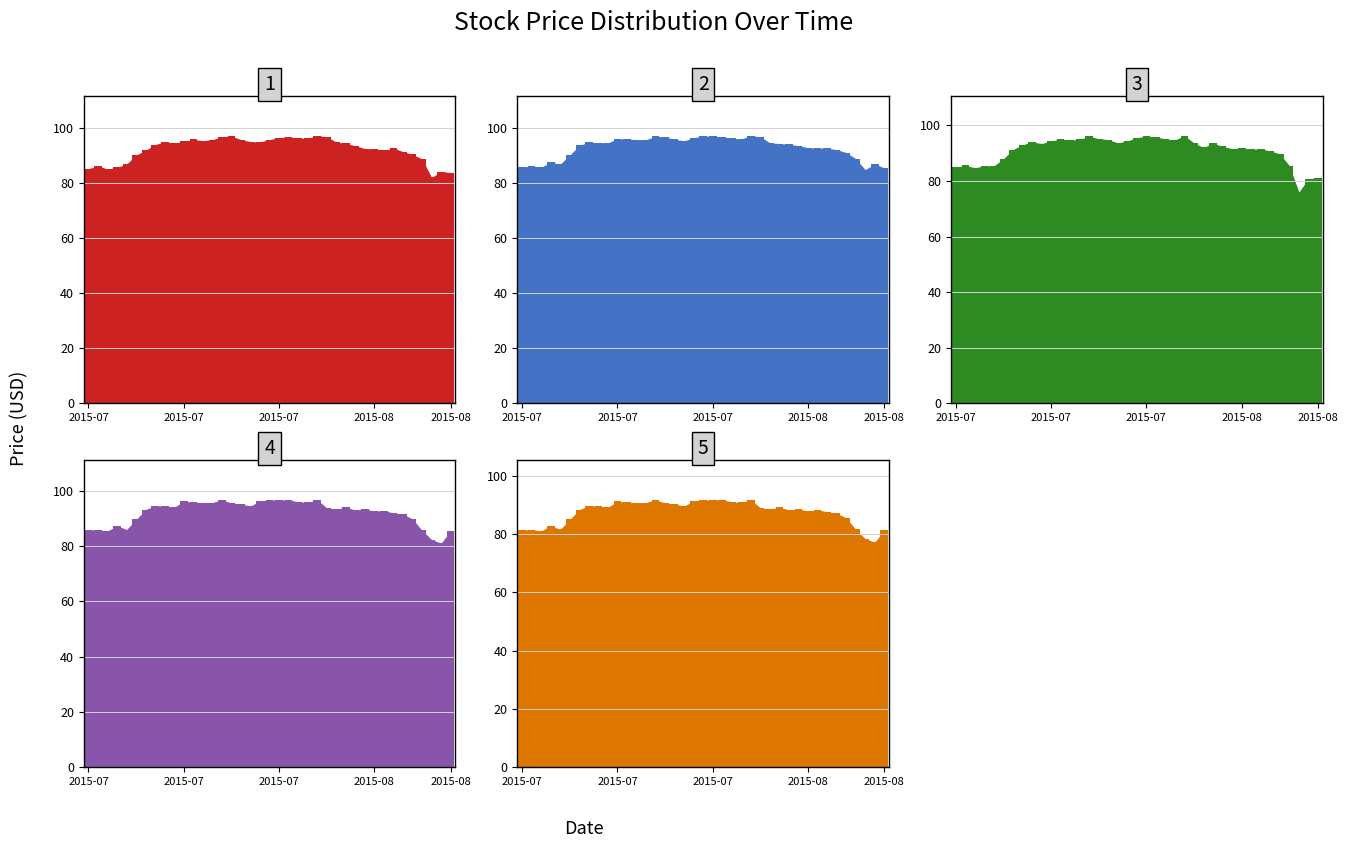

At which label is Adj Close closest to 84?

2015-07-09